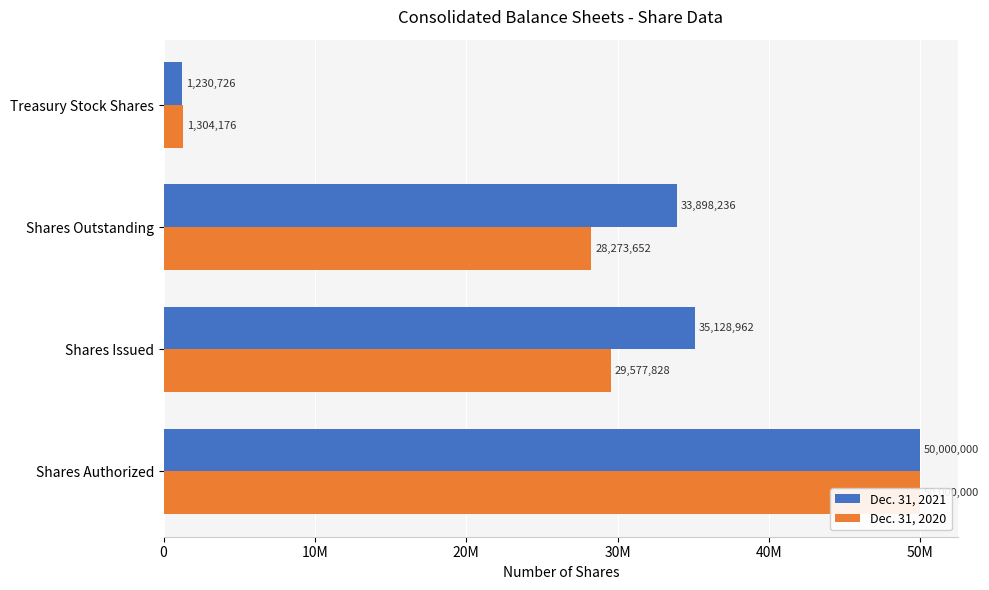

List the labels in order of Dec. 31, 2021 value, smallest first.

30M, 20M, 10M, 0